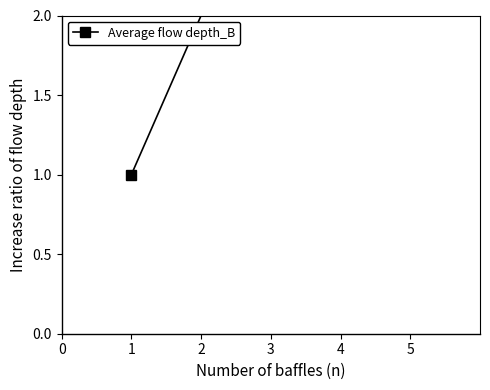

What is the value of the 1st point from the left?

1